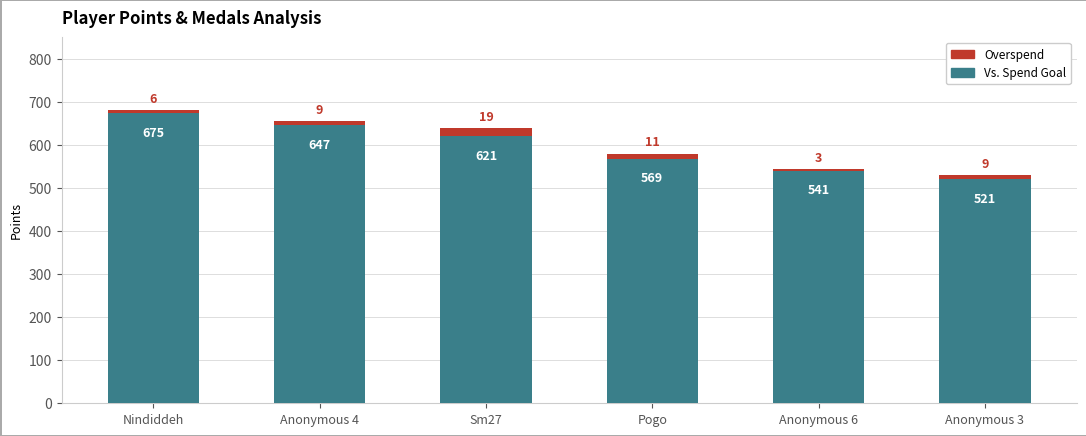

At which category is the sum across all series the highest?

Nindiddeh